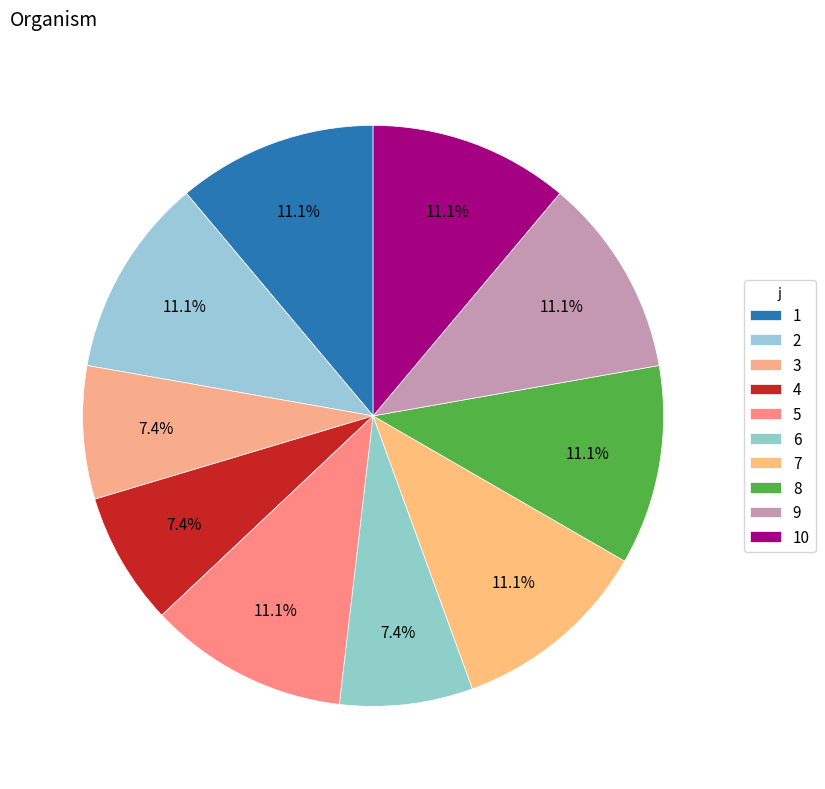

Approximately how many times larger is the value at 10 compared to 5?

1.0